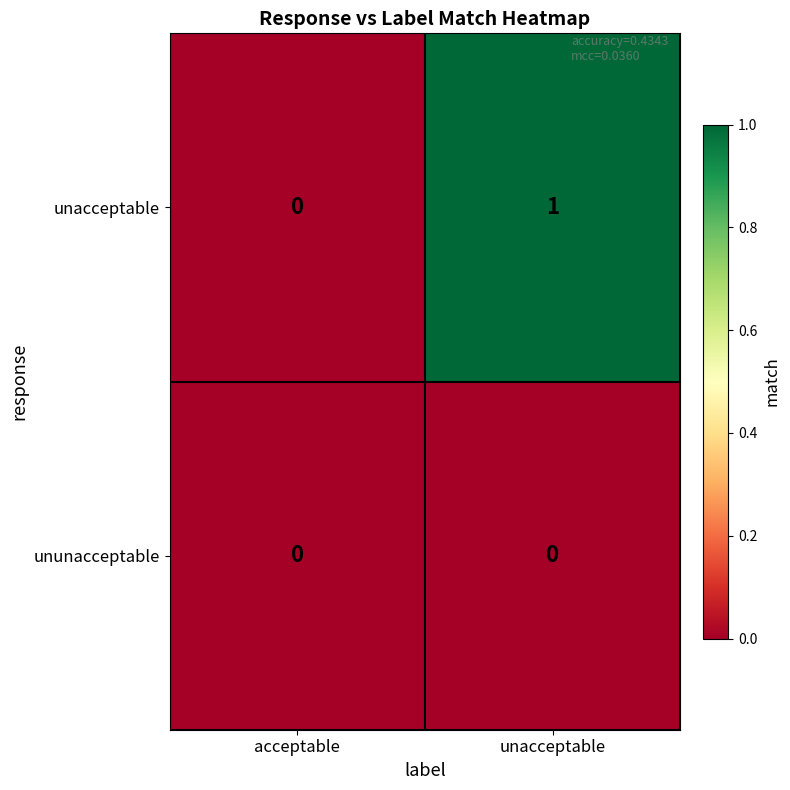

Rank the series by their maximum value, from highest to lowest.

unacceptable, ununacceptable